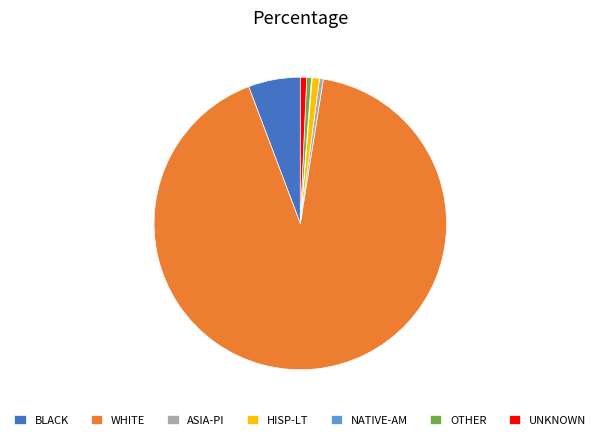

True or false: HISP-LT accounts for 1% of the total.

True